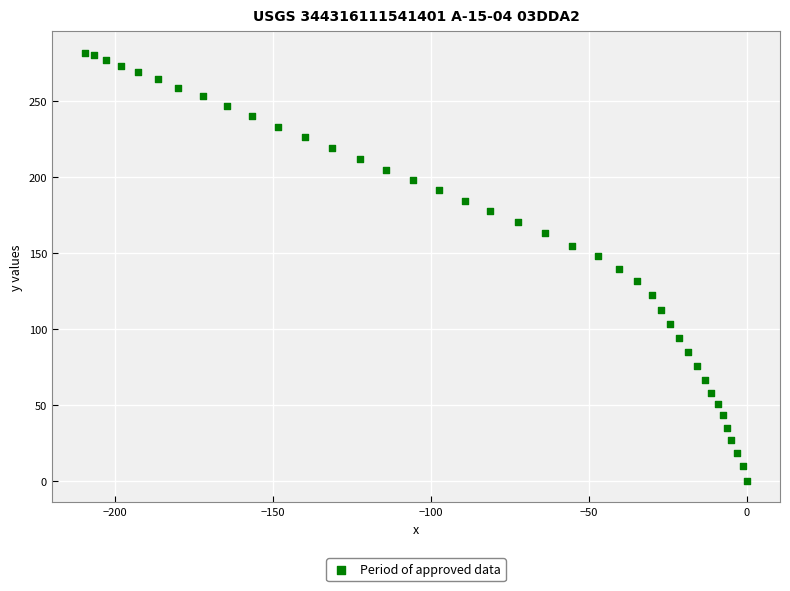

What is the range of X values (max minus min)?

209.6